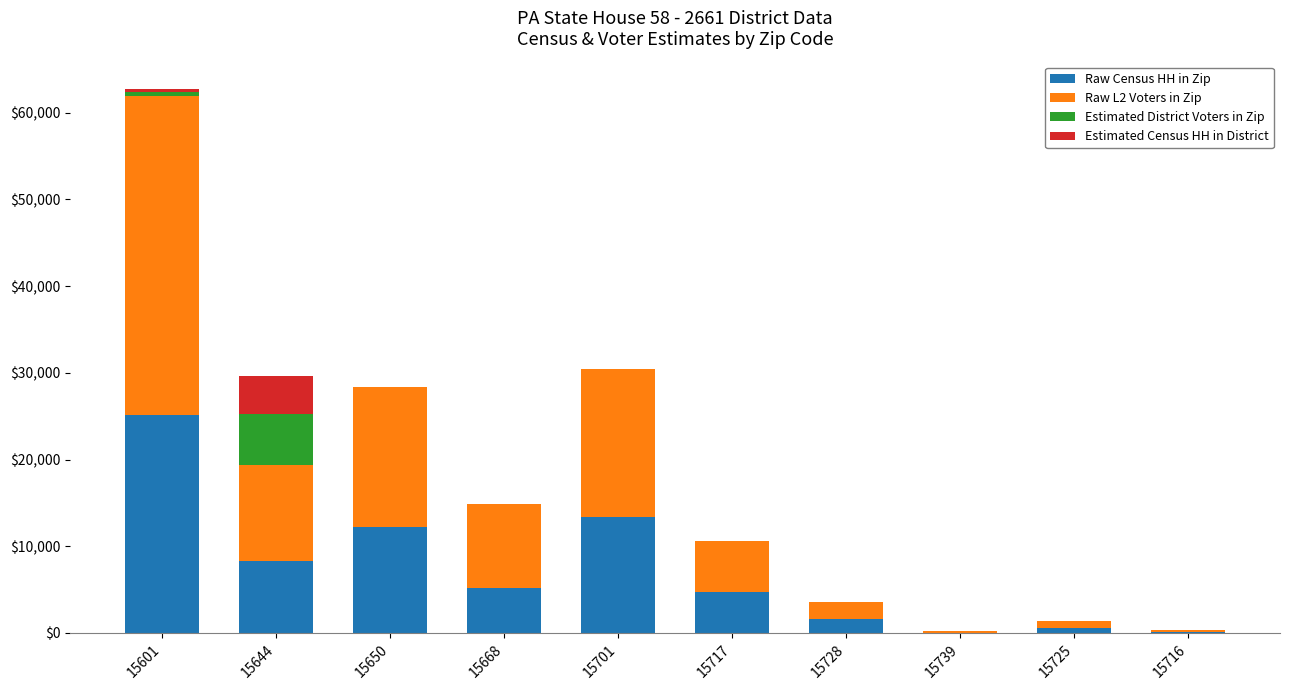

At which category is the sum across all series the highest?

15601